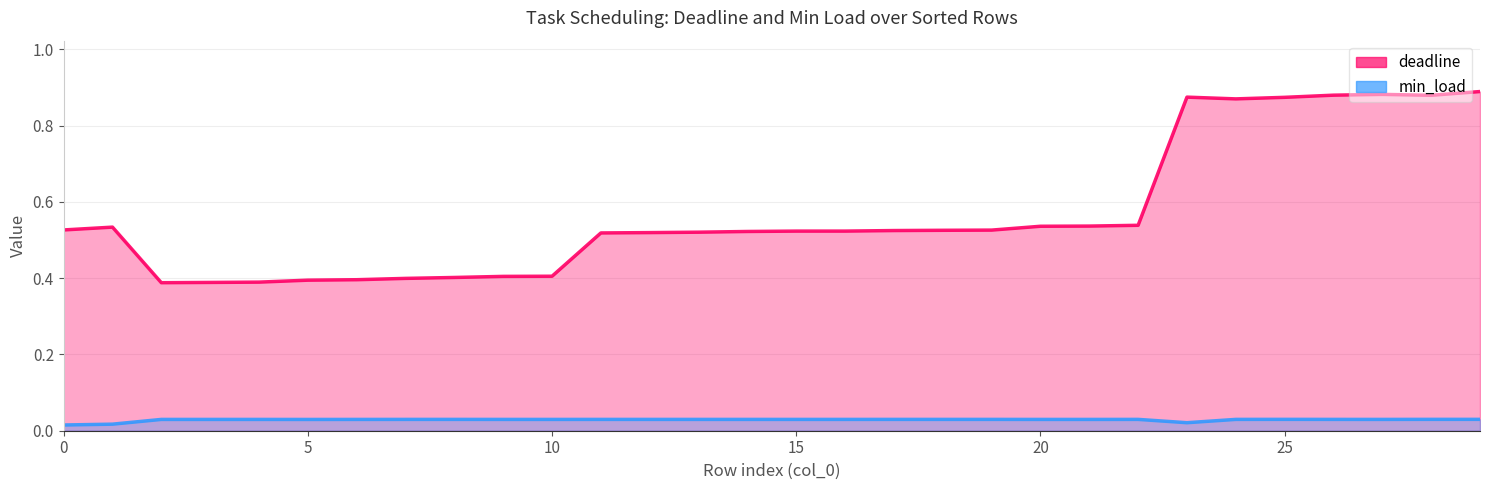

Is it true that min_load equals 0.0 at 25?

False